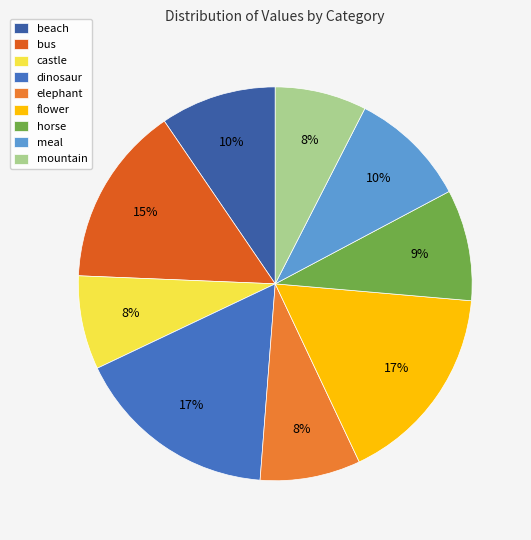

To the nearest percent, what is the difference between the largest and smallest slice percentages?

9%